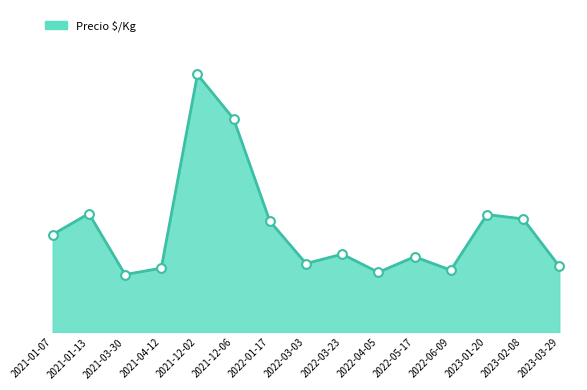

Is this an area chart (filled region under the line)?

Yes